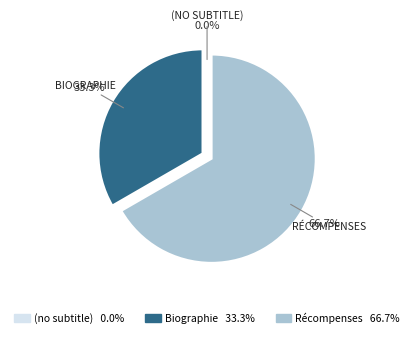

What is the largest slice in the pie chart?

Récompenses et distinctions